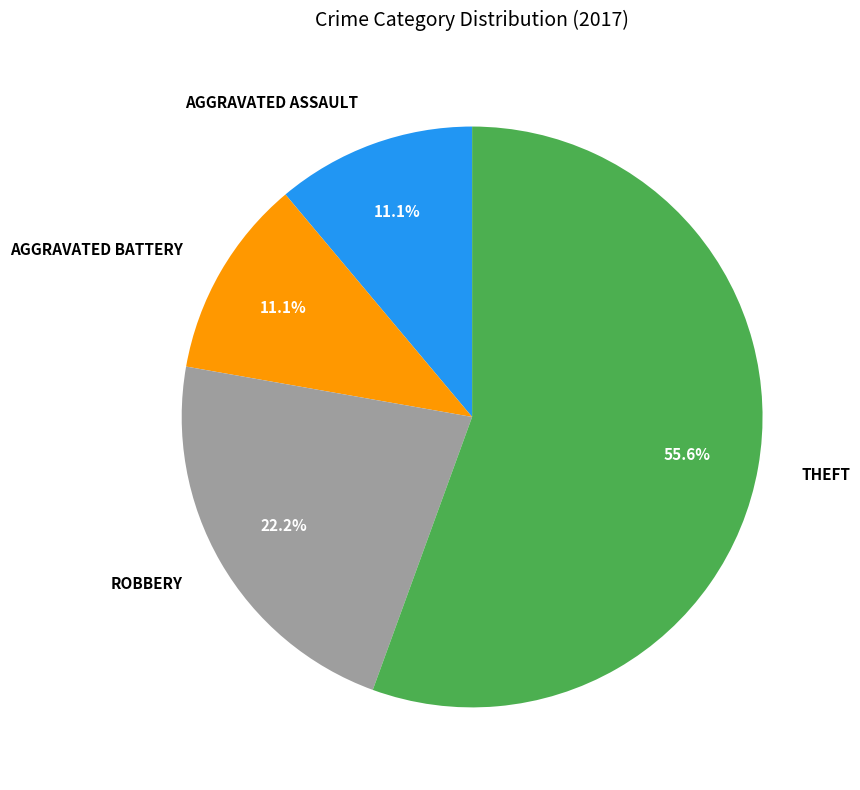

Is there any slice that represents more than half of the pie?

Yes